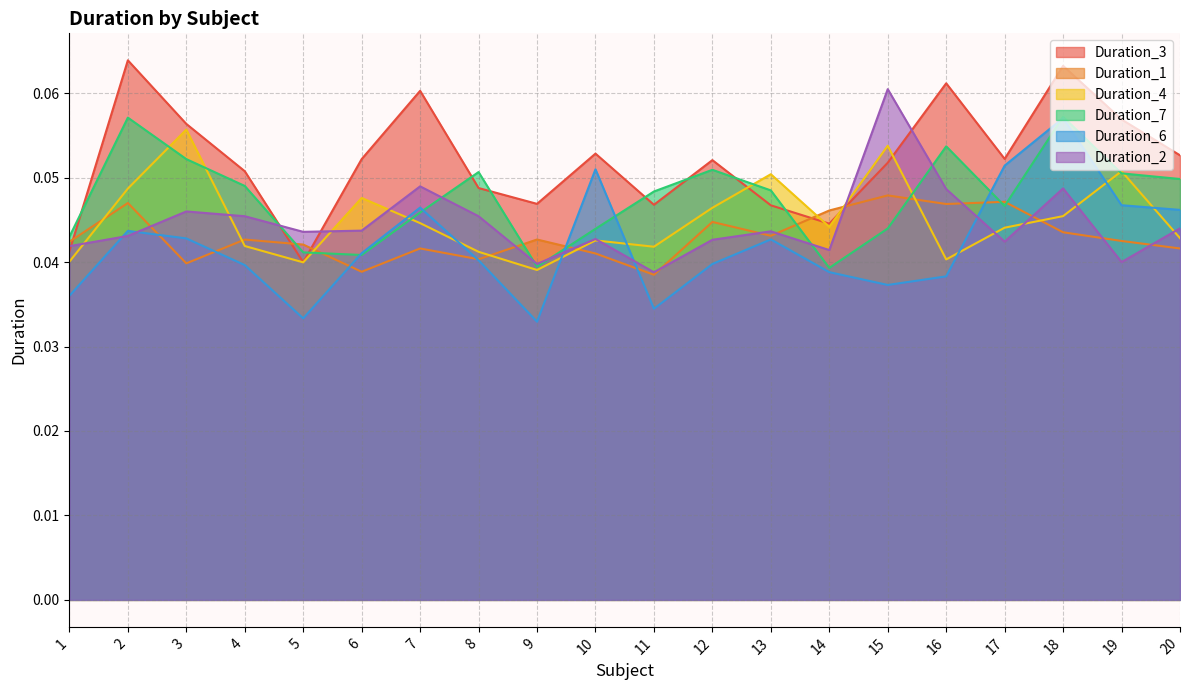

Which has a higher value, 10 or 16?

16